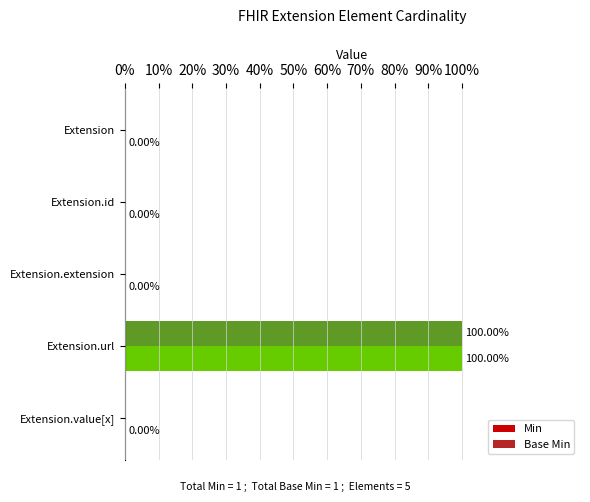

How many bars are there in each group?

2